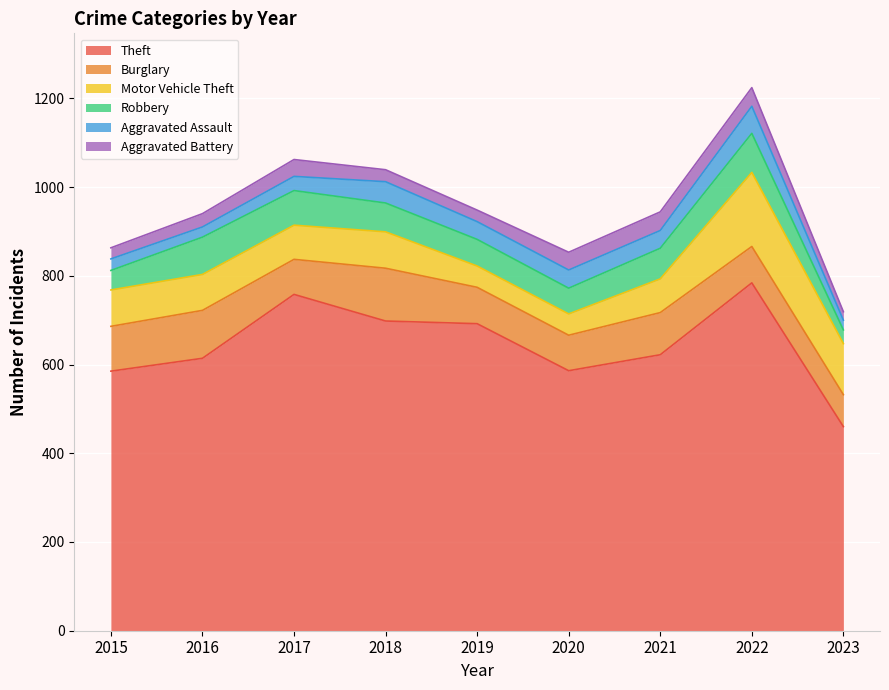

Where is Burglary nearest to the value 95?

2021